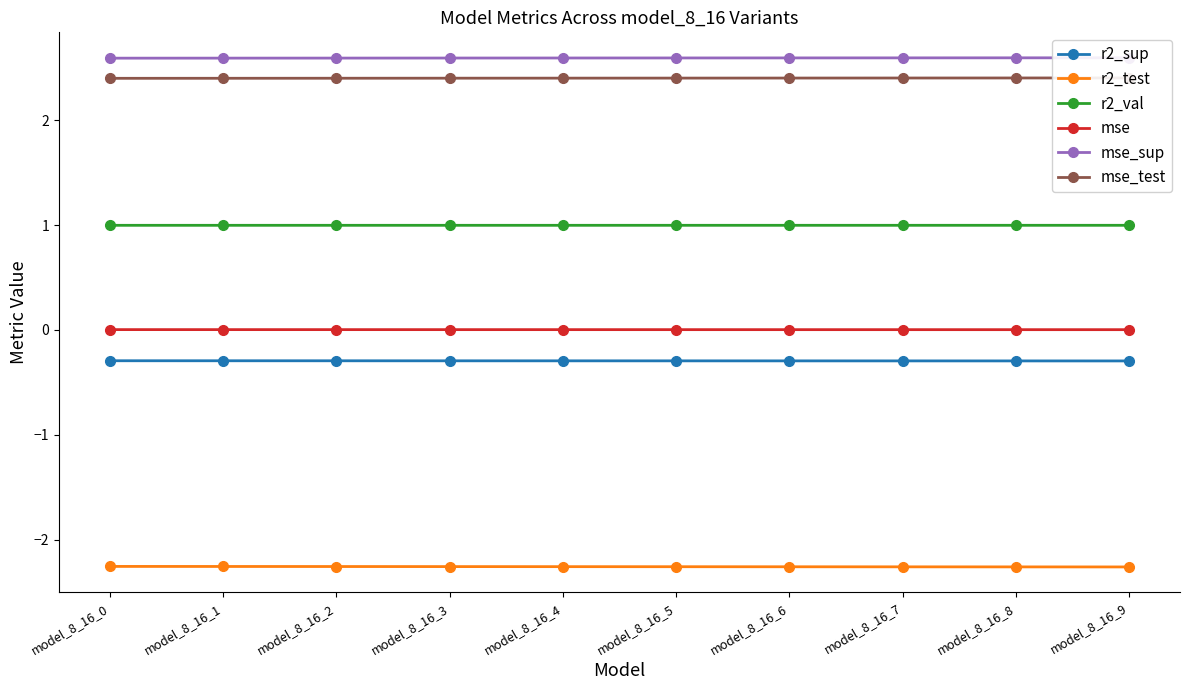

At which label does mse_test reach its peak?

model_8_16_9